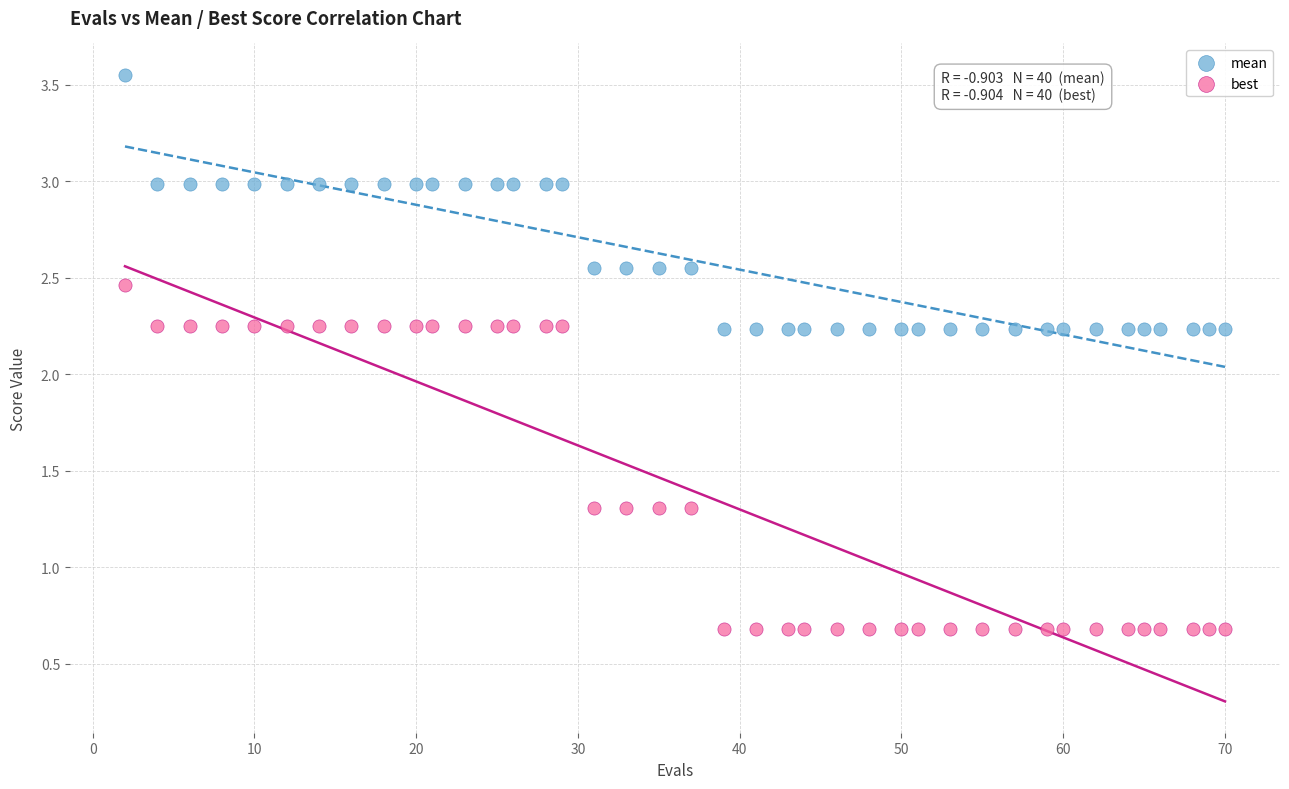

Across all data points, what is the range of X values (max minus min)?

68.0